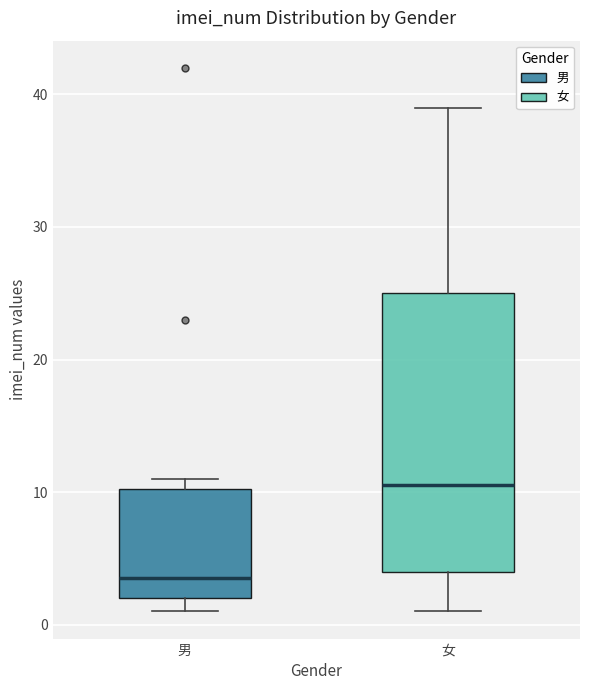

Where does the lower whisker of the box for 女 end on the y-axis? The values are not printed on the chart, so give them approximately, as read against the axis.

1